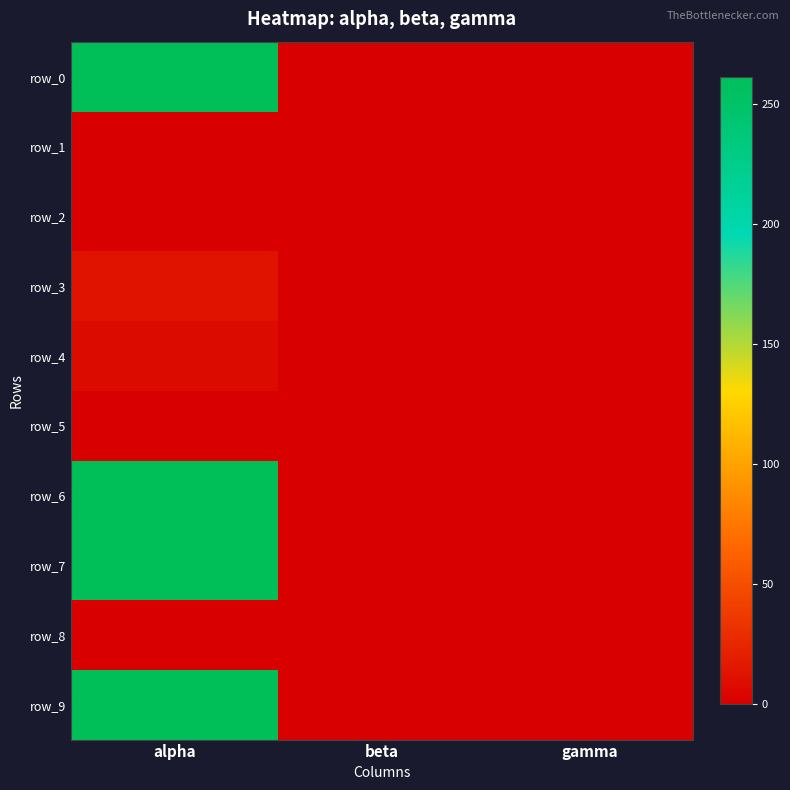

The value of row_4 at gamma is 0.0. True or false?

True